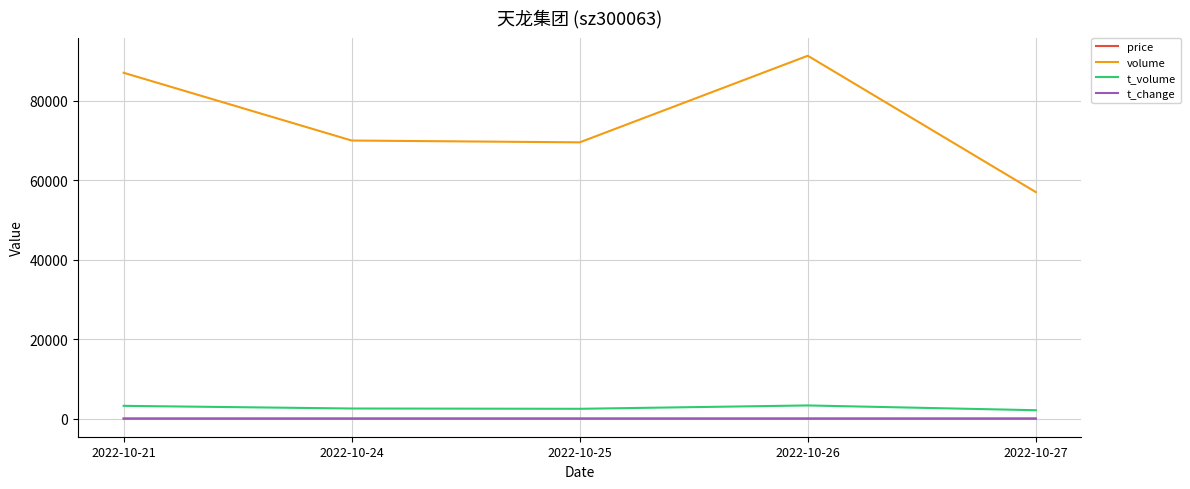

What is the minimum value for volume?

56991.0